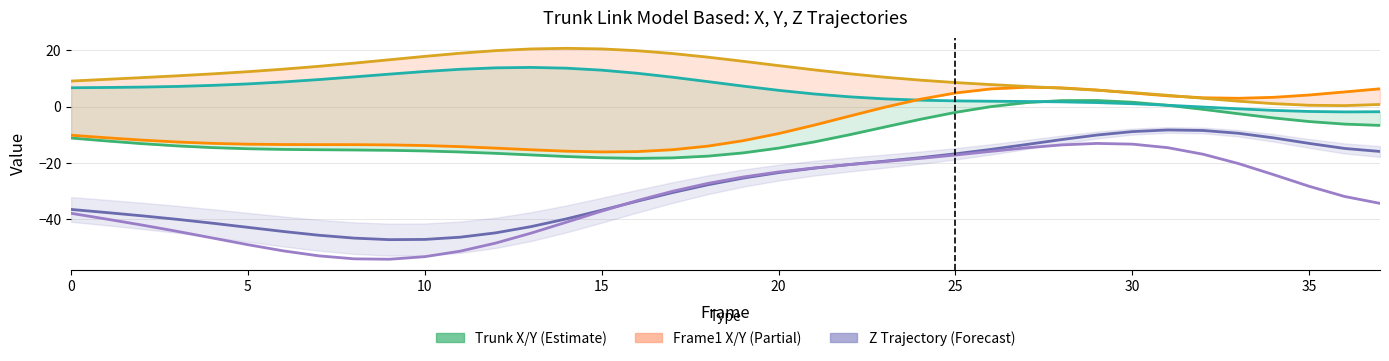

How many lines are shown in the chart?

6